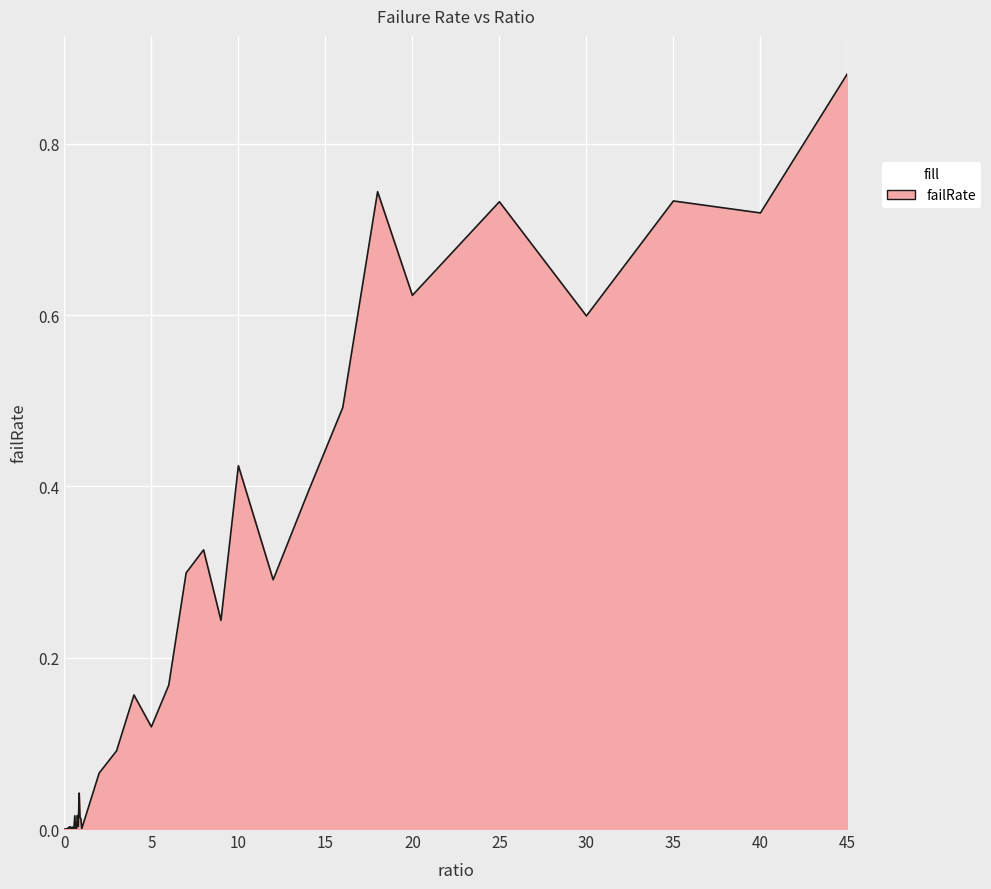

How many lines are shown in the chart?

1